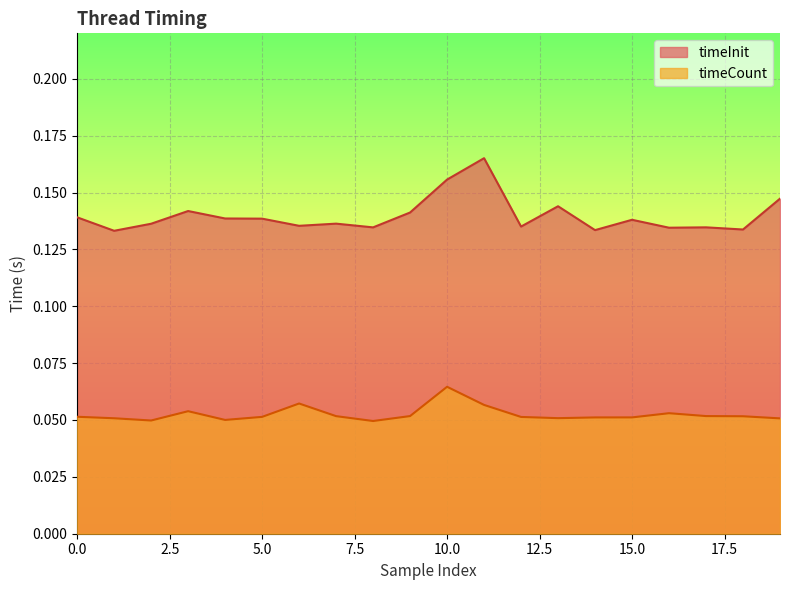

What is the value of the timeInit point at the 13th from the left?

0.1